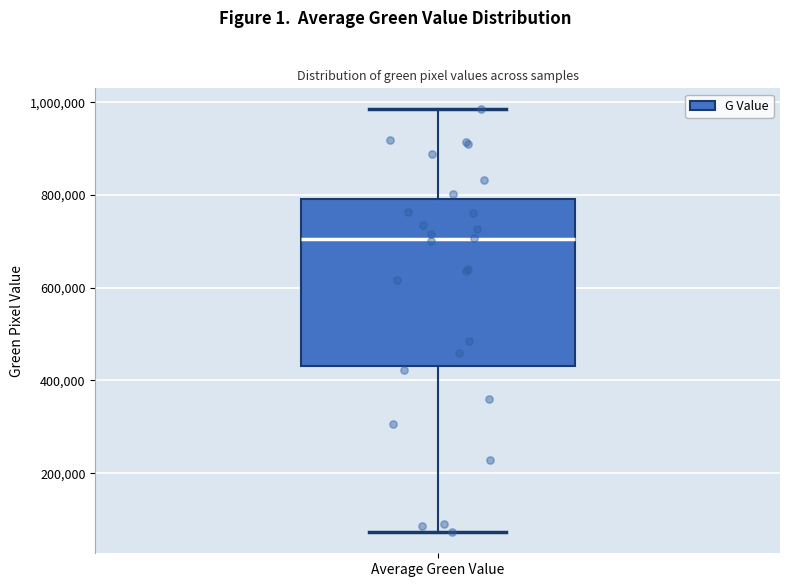

Read this box plot against the y-axis: the position of the median line, the range covered by the box, and the ends of both whiskers. The values are not printed on the chart, so give them approximately, as read against the axis.

median 700000, box 440000 to 800000, whiskers 80000 to 980000